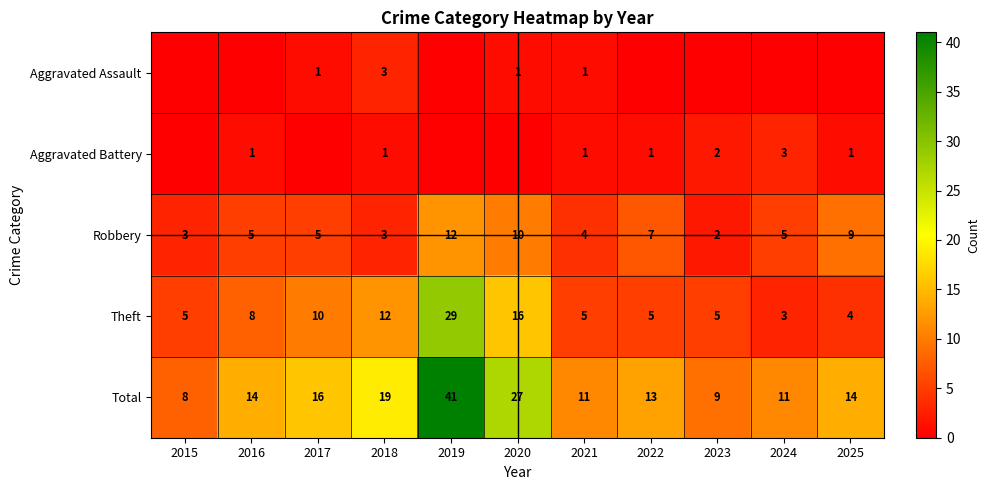

What is the difference between the highest and lowest values at 2021?

10